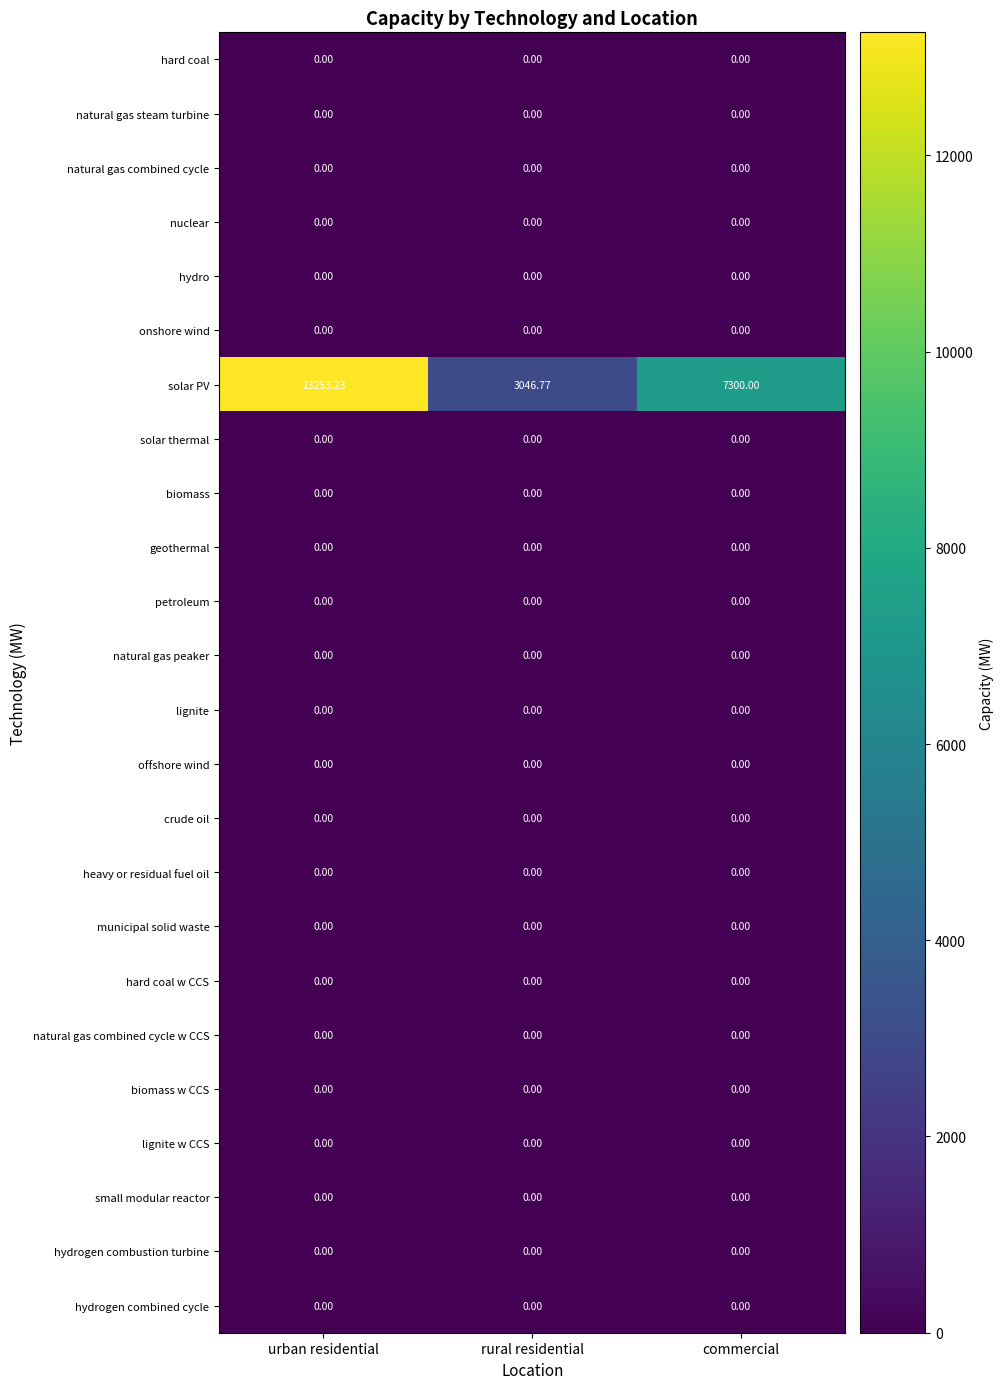

Which series has the largest total across all categories?

solar PV